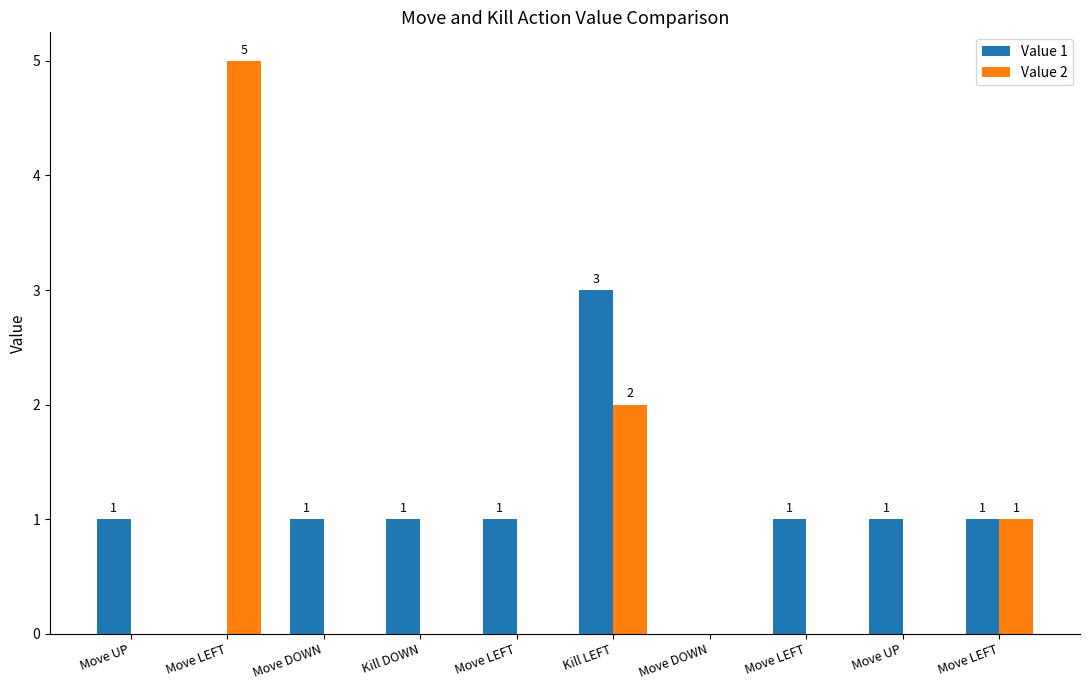

How many series are shown in this chart?

2